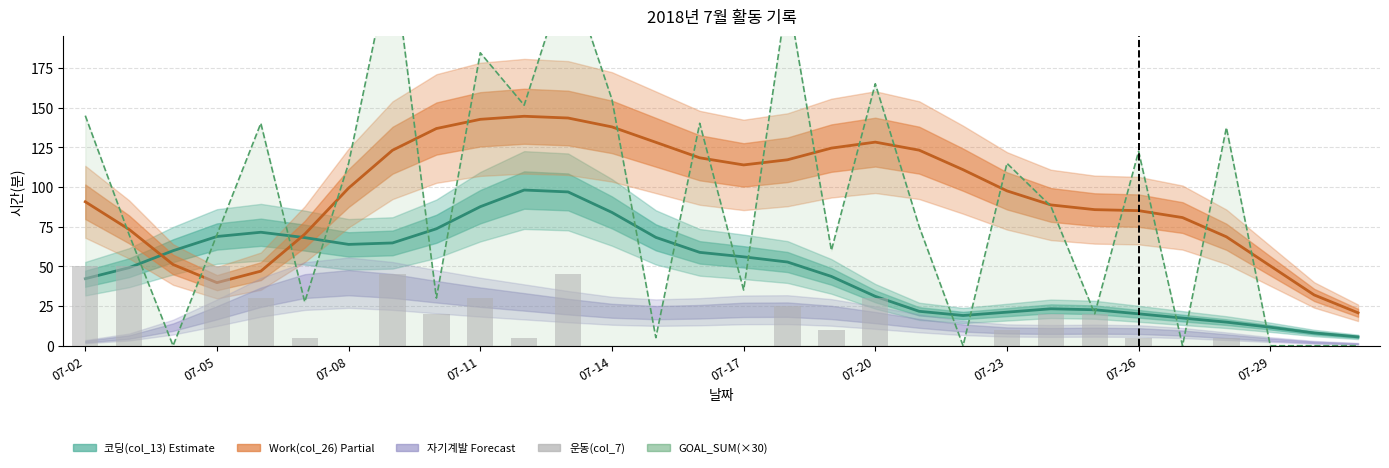

Does the chart contain any negative values?

No